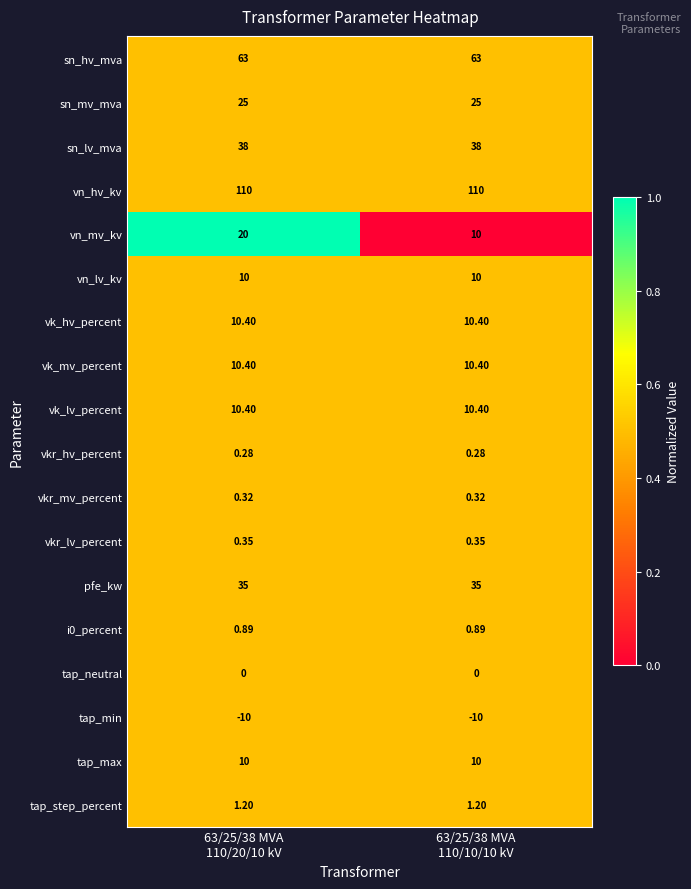

Count the number of categories in the chart.

2